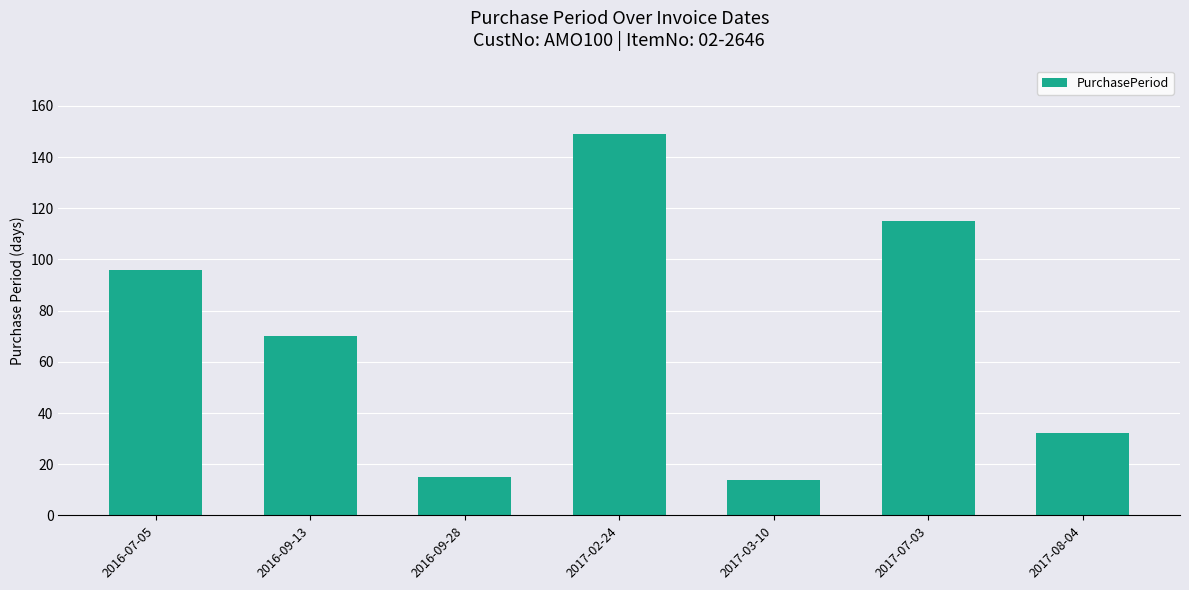

True or false: the data shows 149 at 2017-02-24.

True